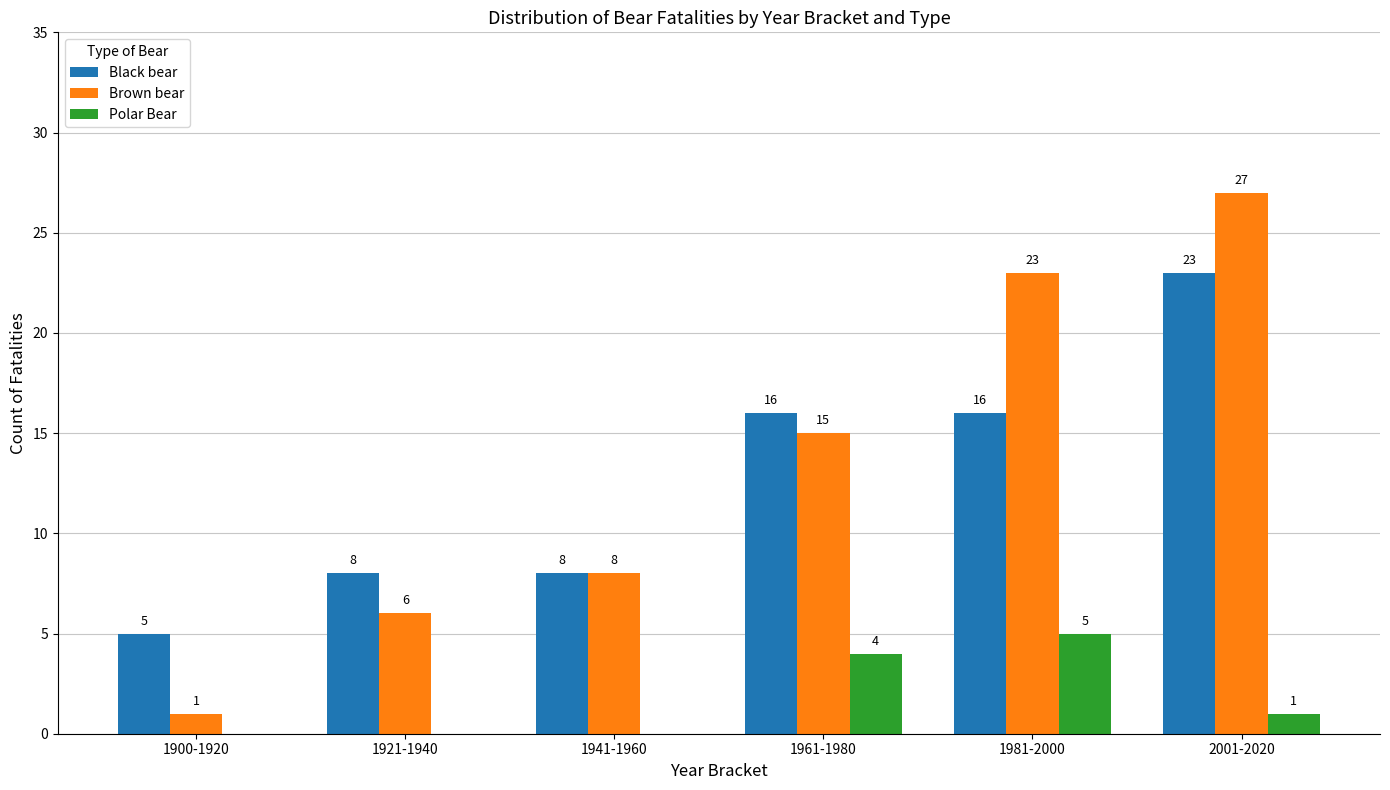

True or false: Polar Bear has a value of 4 at 1961-1980.

True